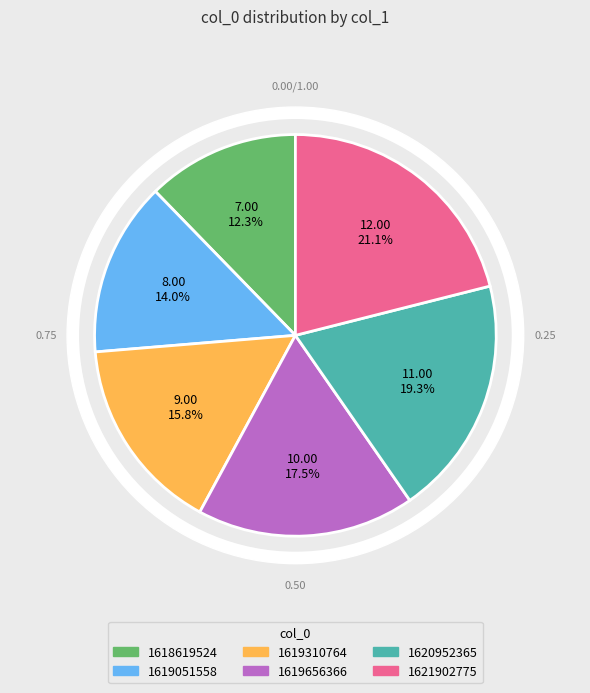

Does 1616805107 account for over 50% of the chart?

No